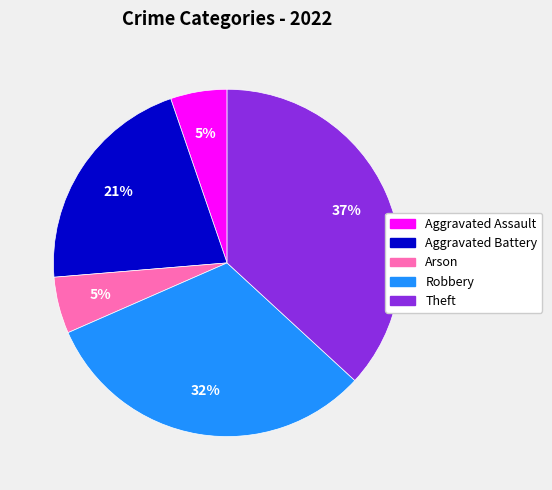

Is it true that Aggravated Battery is 32% of the pie?

False